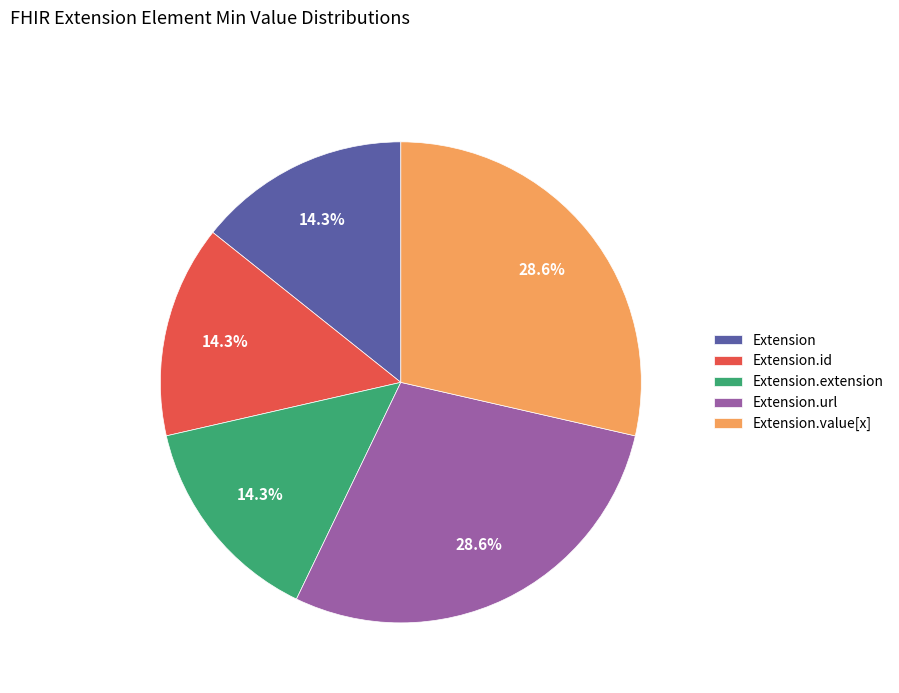

To the nearest percent, what percentage of the pie is Extension.url?

29%